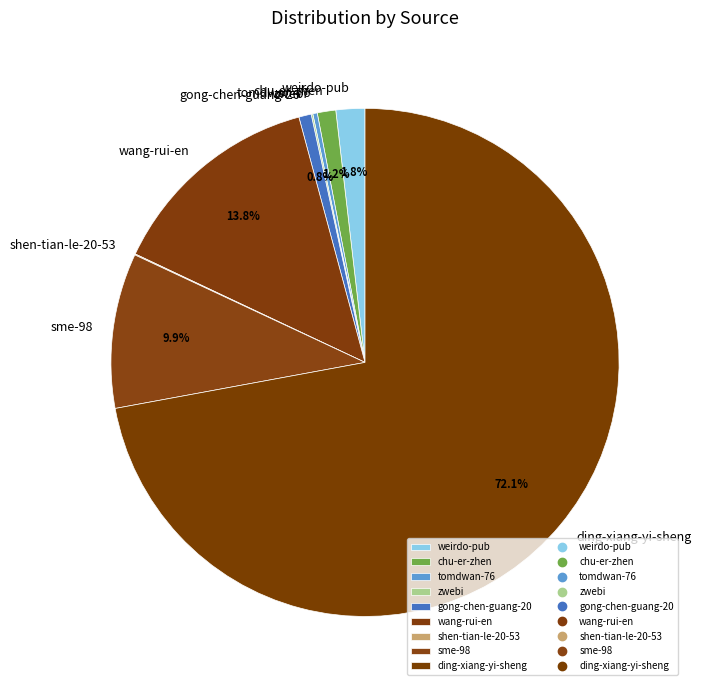

Combined, what portion of the pie is chu-er-zhen and wang-rui-en?

15.0%